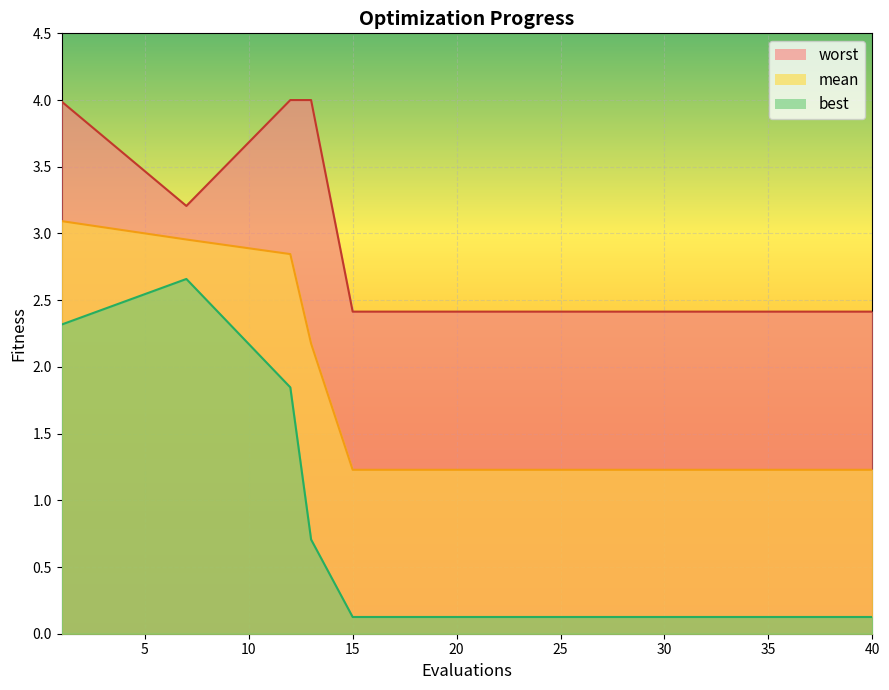

Rank the series at 25 from lowest to highest value.

best, mean, worst